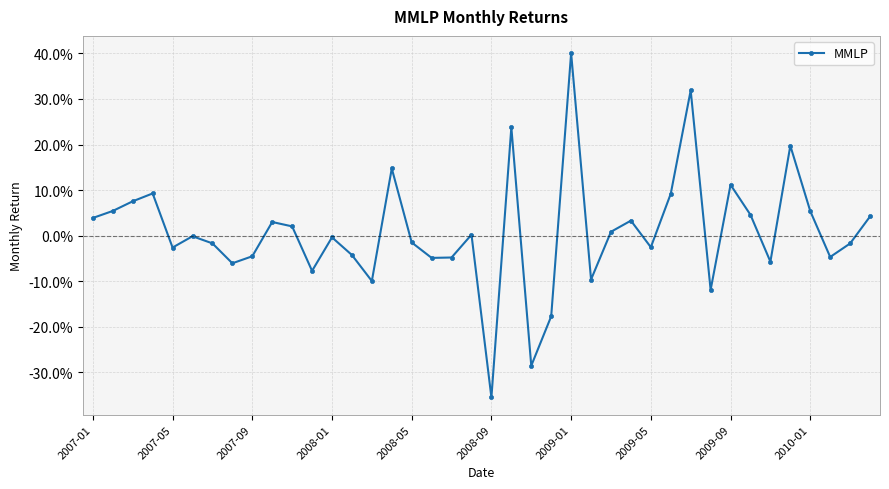

Where is the first local minimum?

2007-05